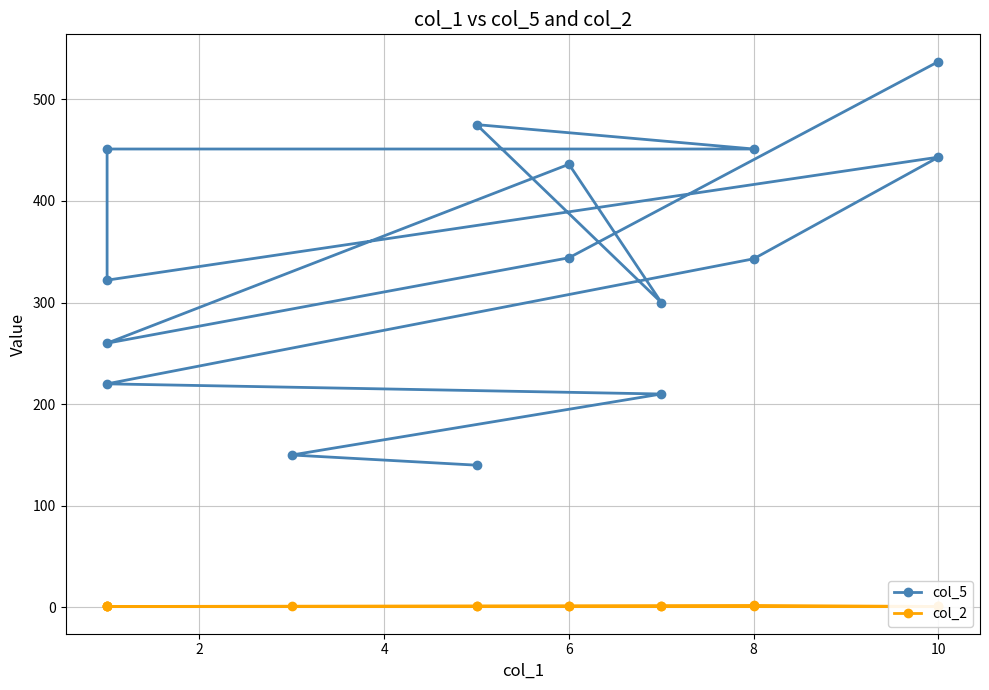

At 8, list the series in order from smallest to largest.

col_2, col_5